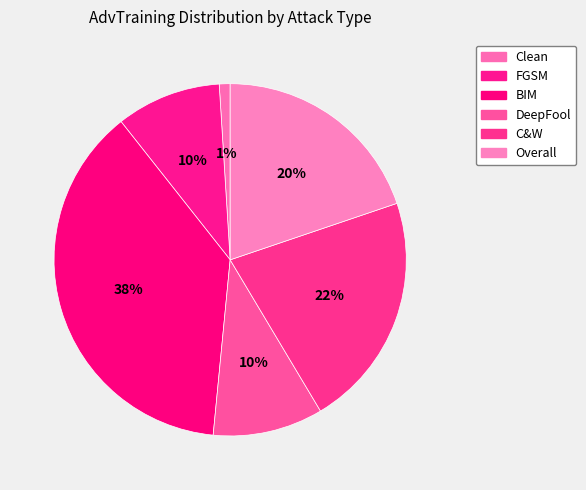

How many slices are in this pie chart?

6